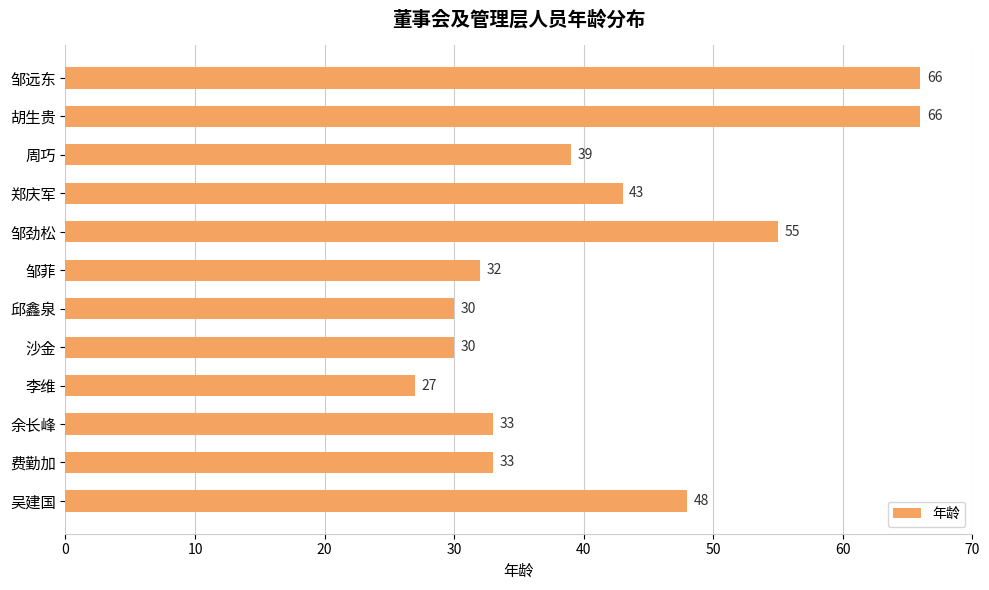

How many bars are there in total?

12